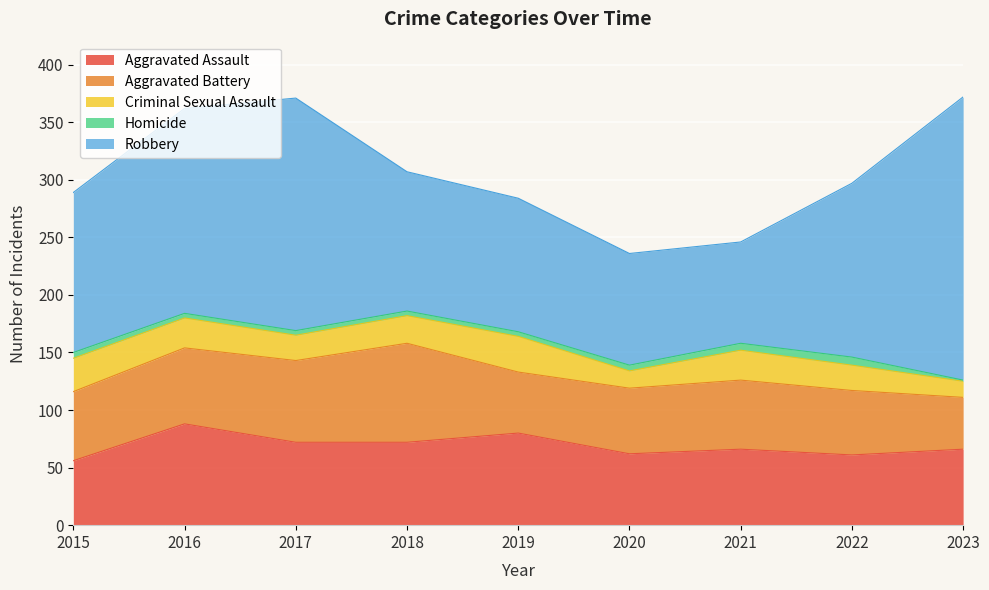

What is the sum of the Robbery values at 2023 and 2021?

334